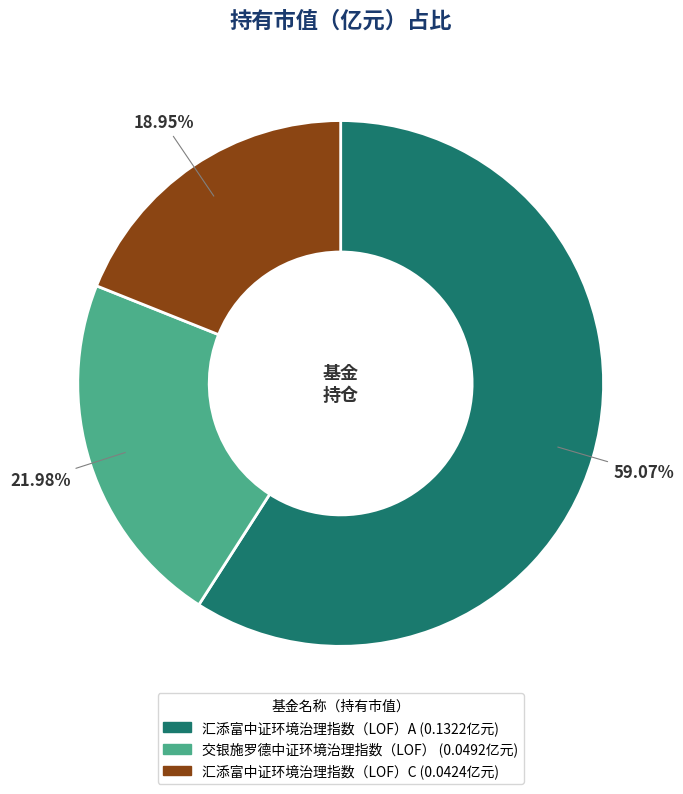

Does any single category account for the majority?

Yes